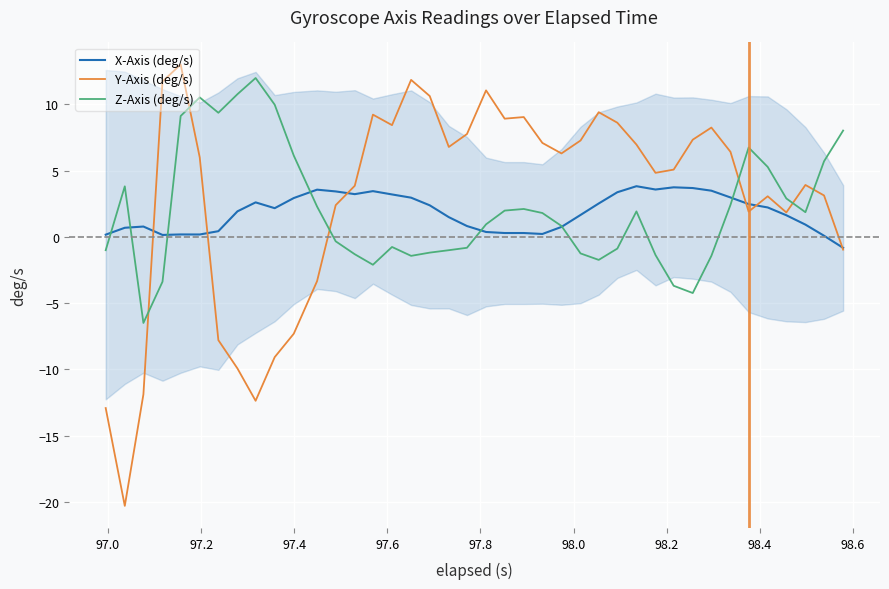

Which series ends up on top after the final intersection of Y-Axis (deg/s) and Z-Axis (deg/s)?

Z-Axis (deg/s)